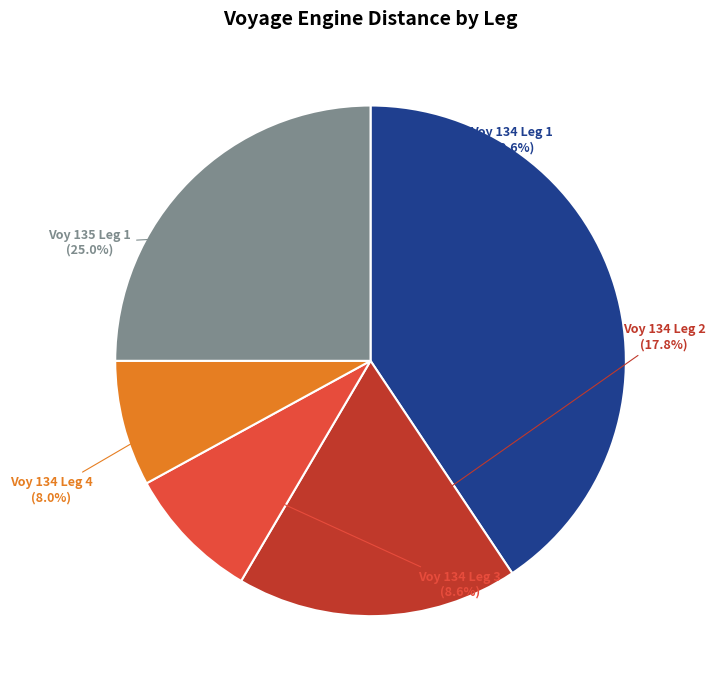

Which category has the smallest portion of the pie?

Voy 134 Leg 4